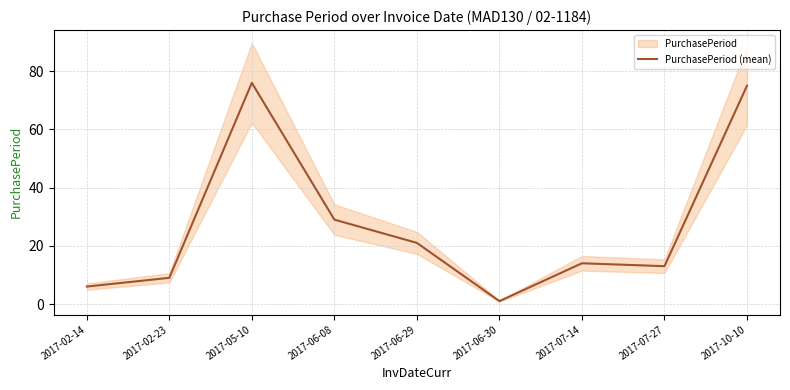

At which label does the data first exceed 14?

2017-05-10